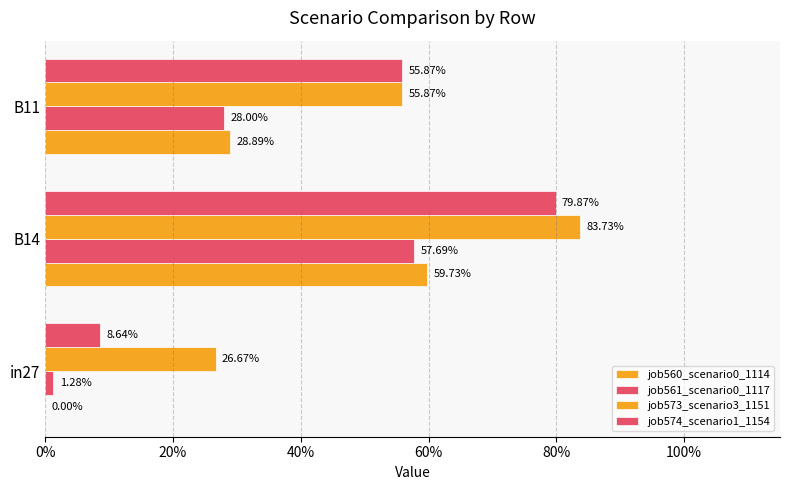

Reading left to right, transcribe all the data shown in this chart.

job560_scenario0_1114: 0.0	0.6	0.3
job561_scenario0_1117: 0.0	0.6	0.3
job573_scenario3_1151: 0.3	0.8	0.6
job574_scenario1_1154: 0.1	0.8	0.6